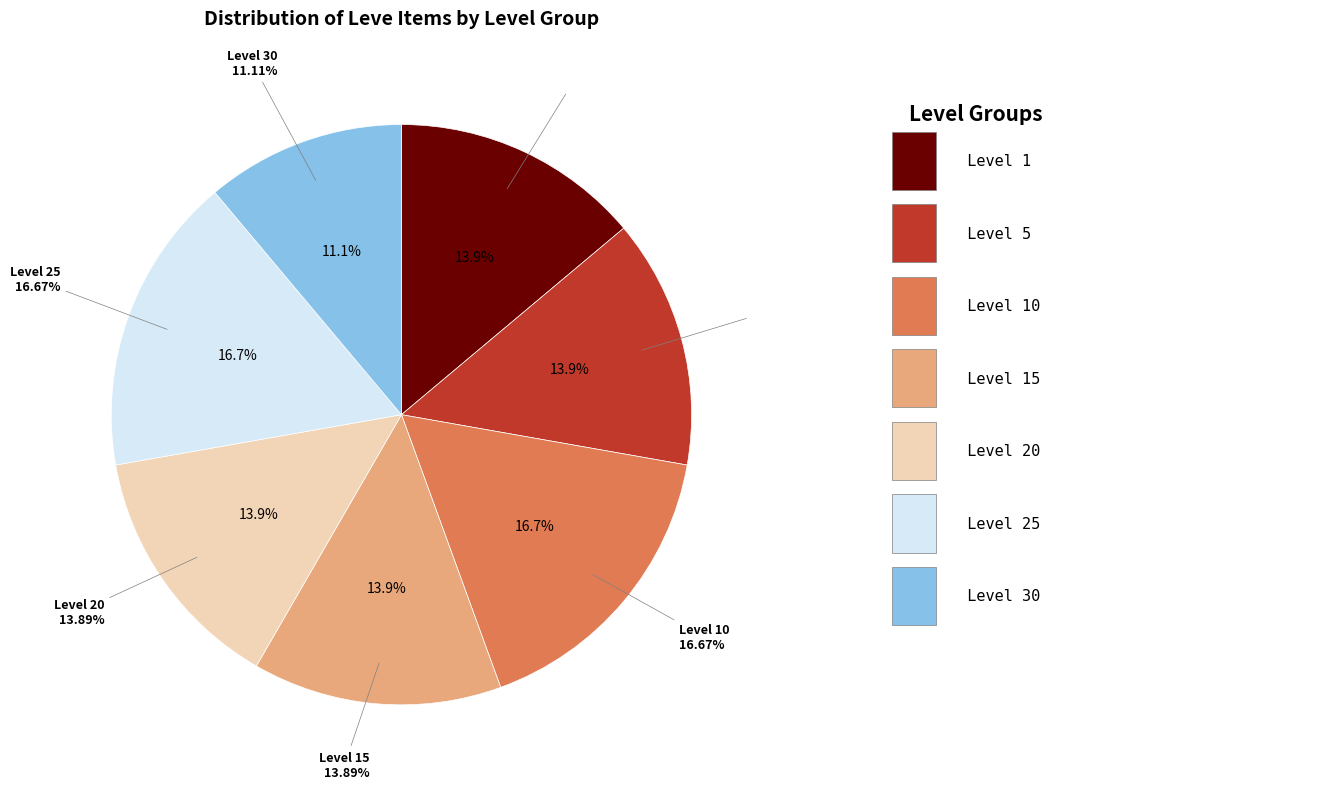

What is the smallest slice in the pie chart?

Level 30